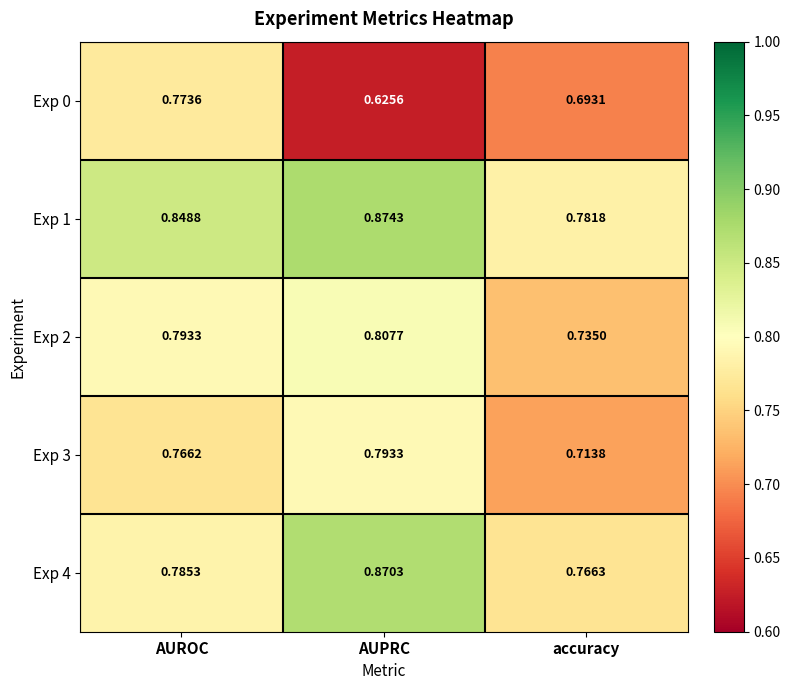

Where is Exp 0 nearest to the value 0?

AUPRC